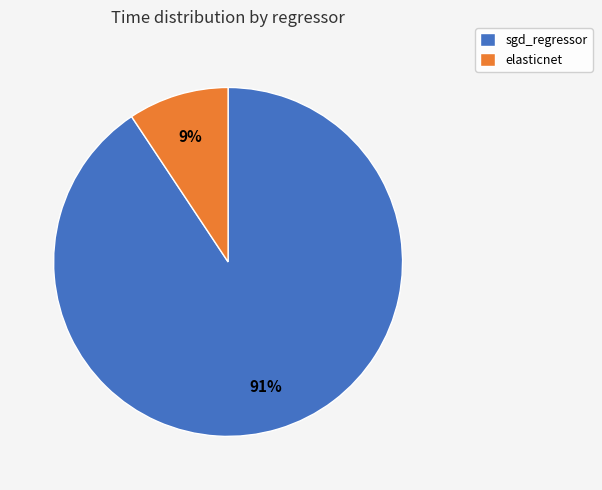

To the nearest percent, what is the average slice percentage?

50%